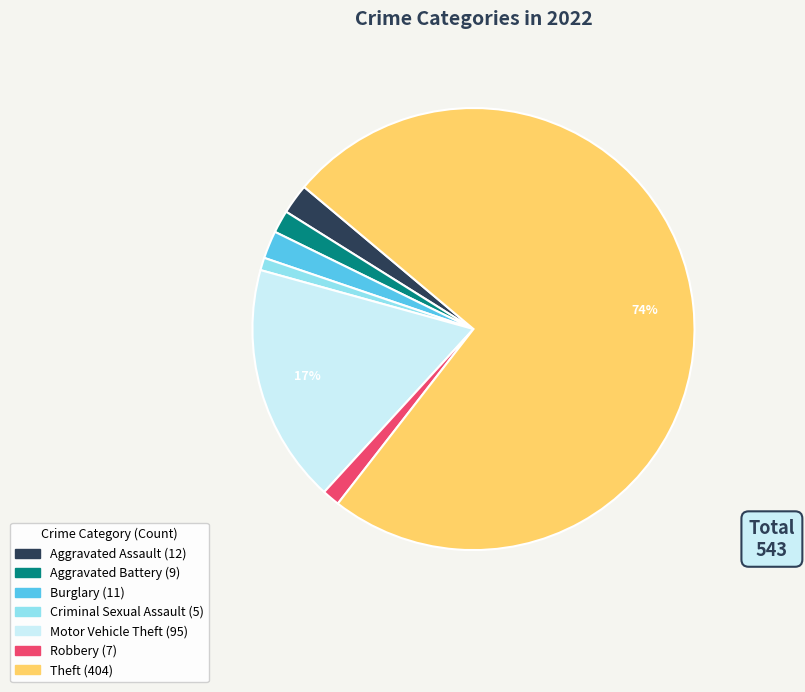

Is it true that Criminal Sexual Assault is 1% of the pie?

True